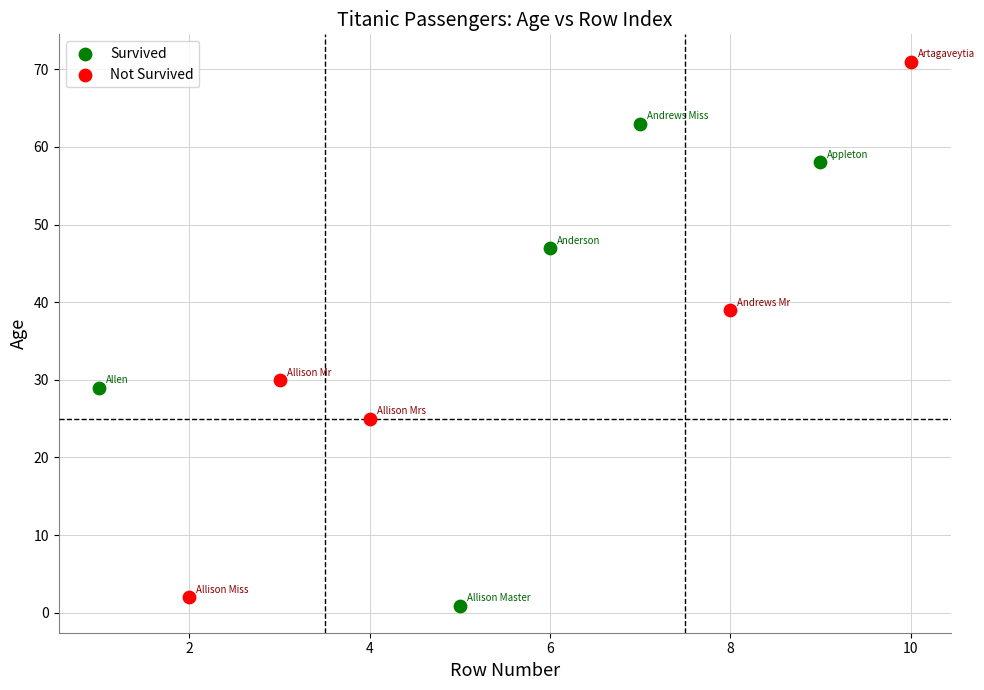

Which series reaches the minimum Y coordinate?

Survived